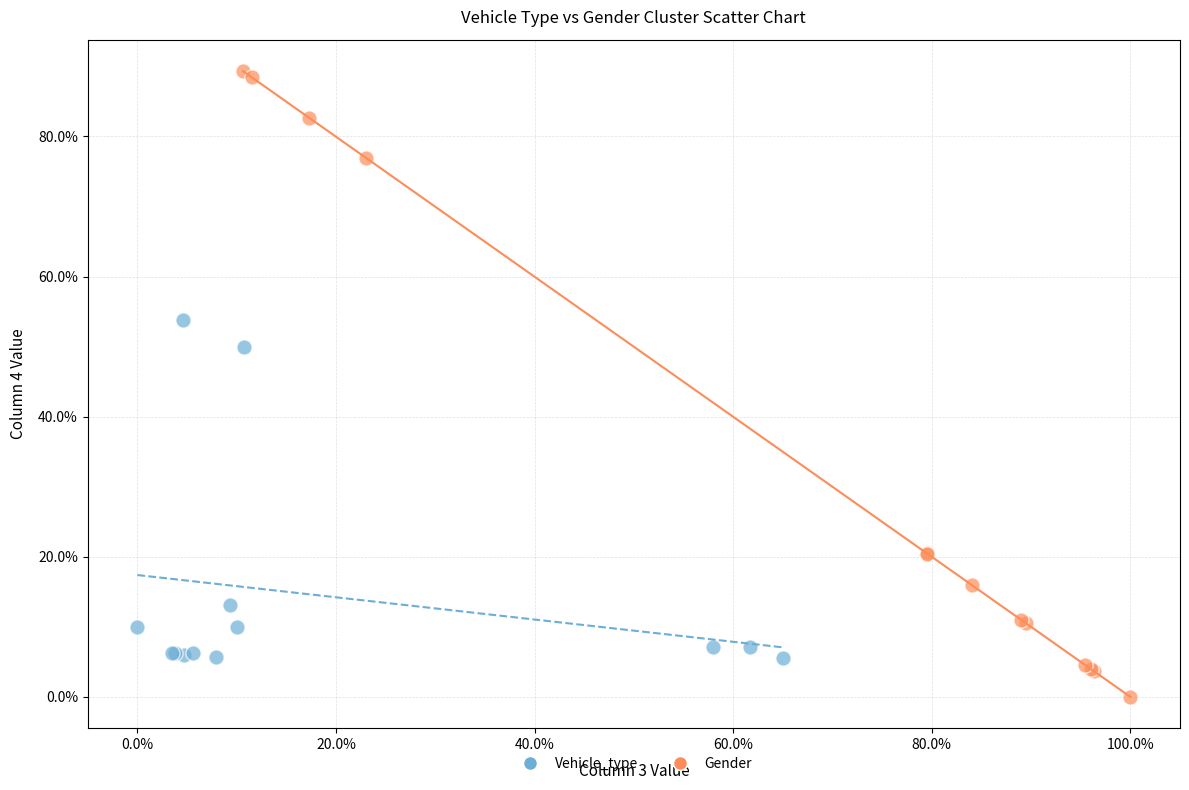

Which series reaches the minimum Y coordinate?

Gender